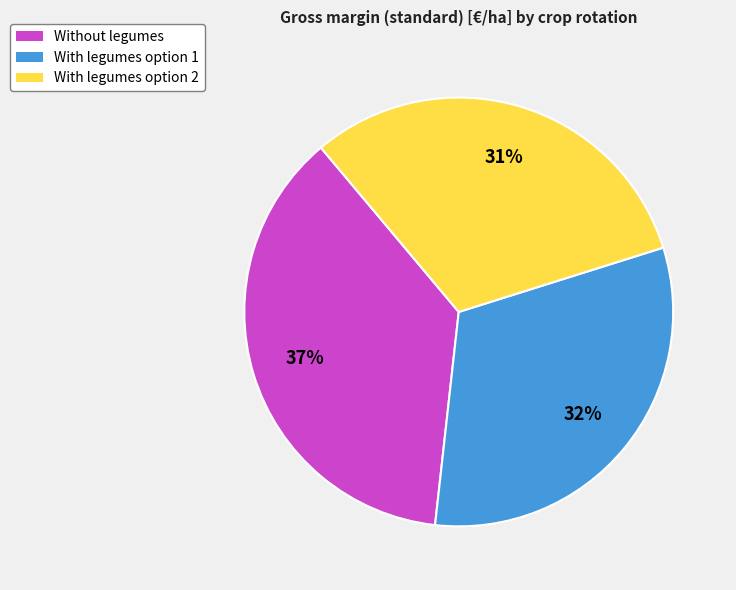

How many segments does this pie chart have?

3